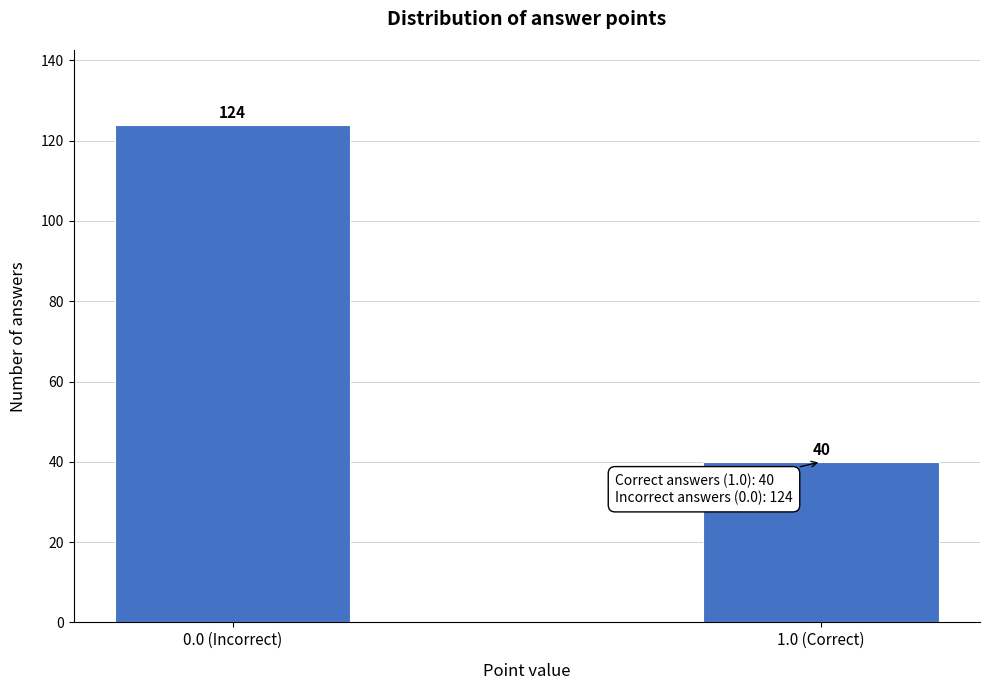

Reading left to right, list all the values displayed in this chart.

124	40